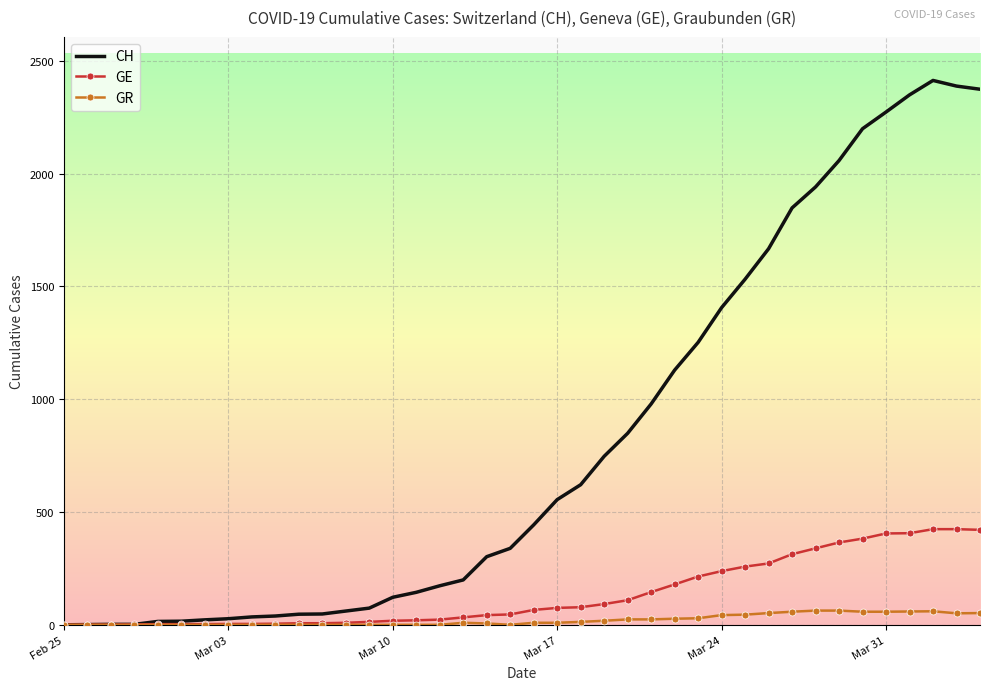

At how many categories does at least one series exceed 861?

15